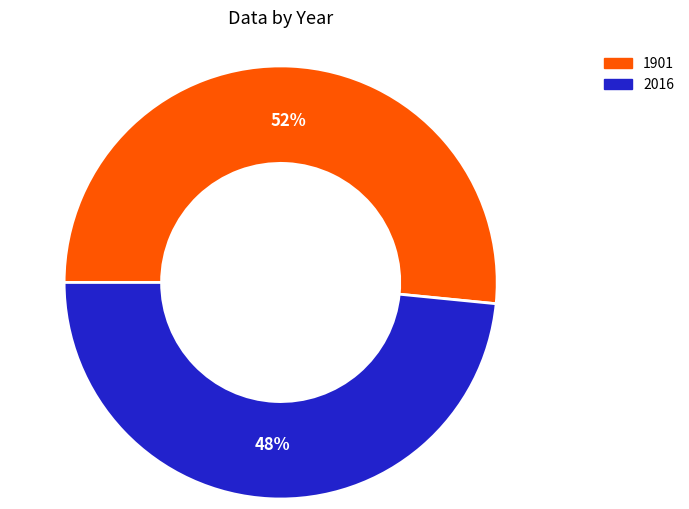

To the nearest percent, what is the average slice percentage?

50%